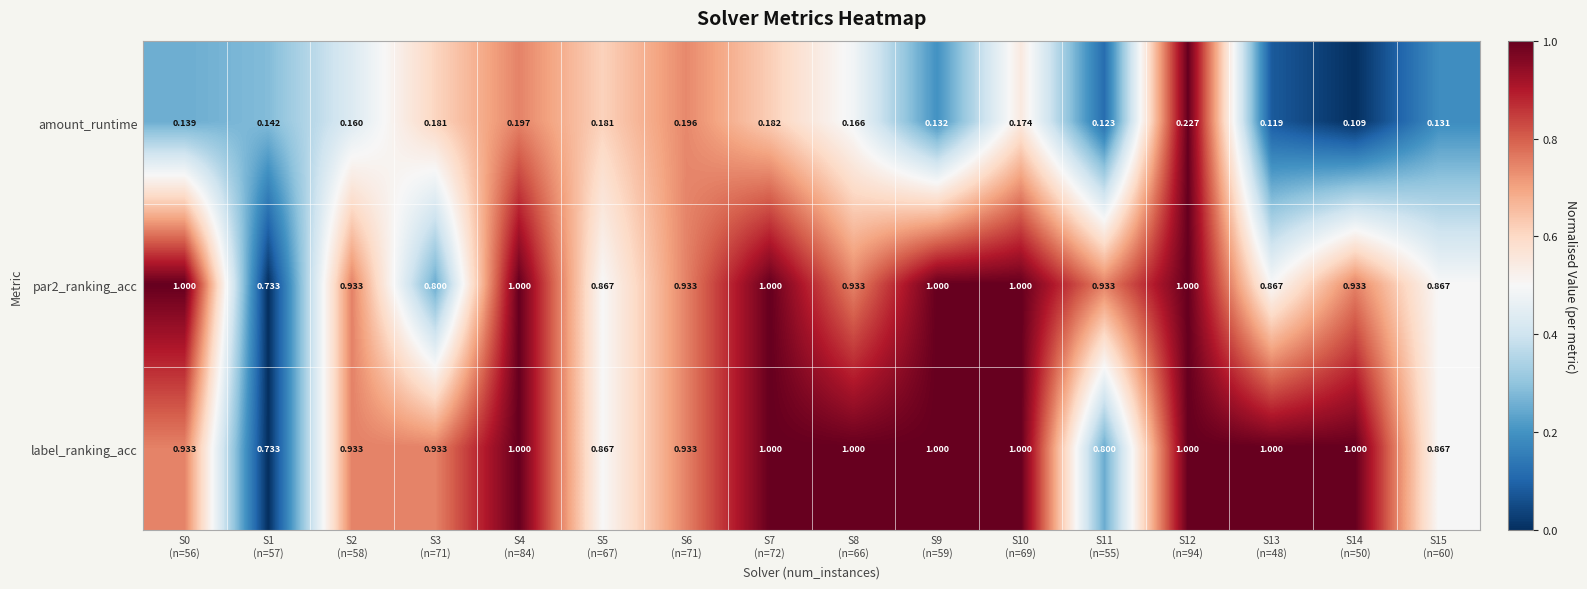

How many distinct data groups are displayed?

3